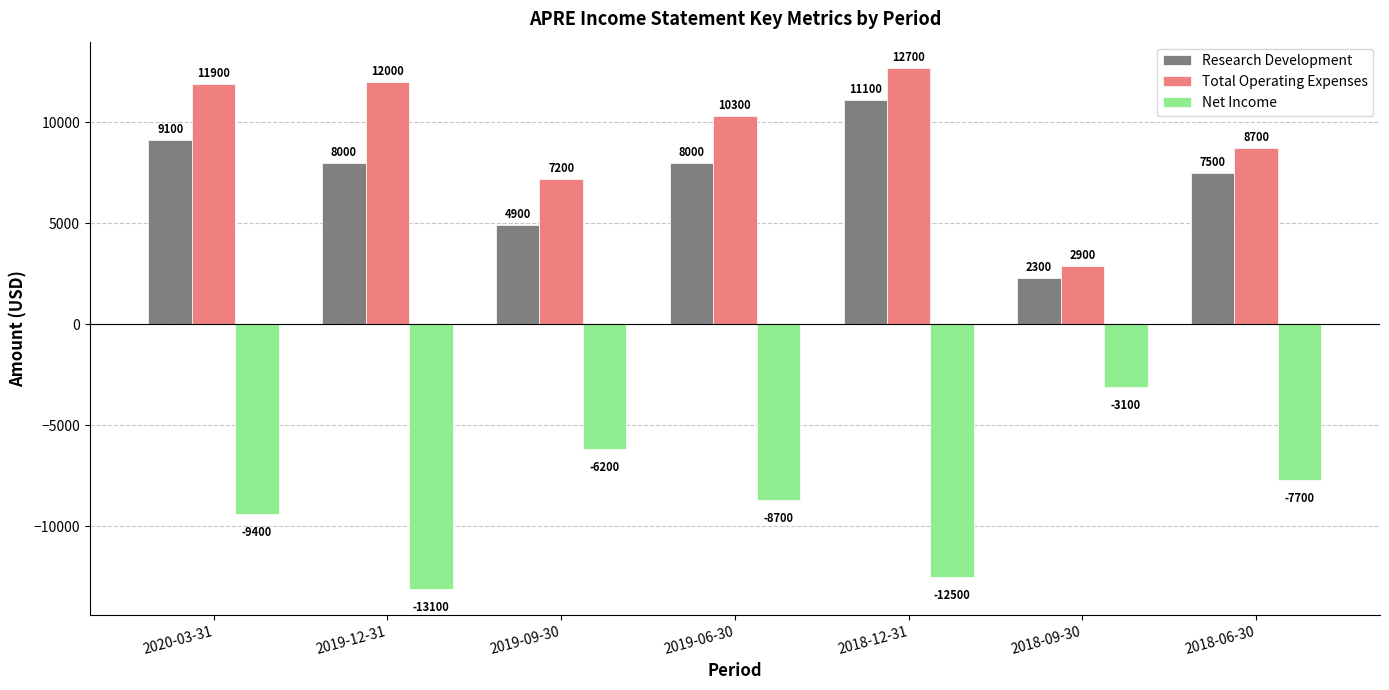

Which series has the widest spread of values?

Net Income